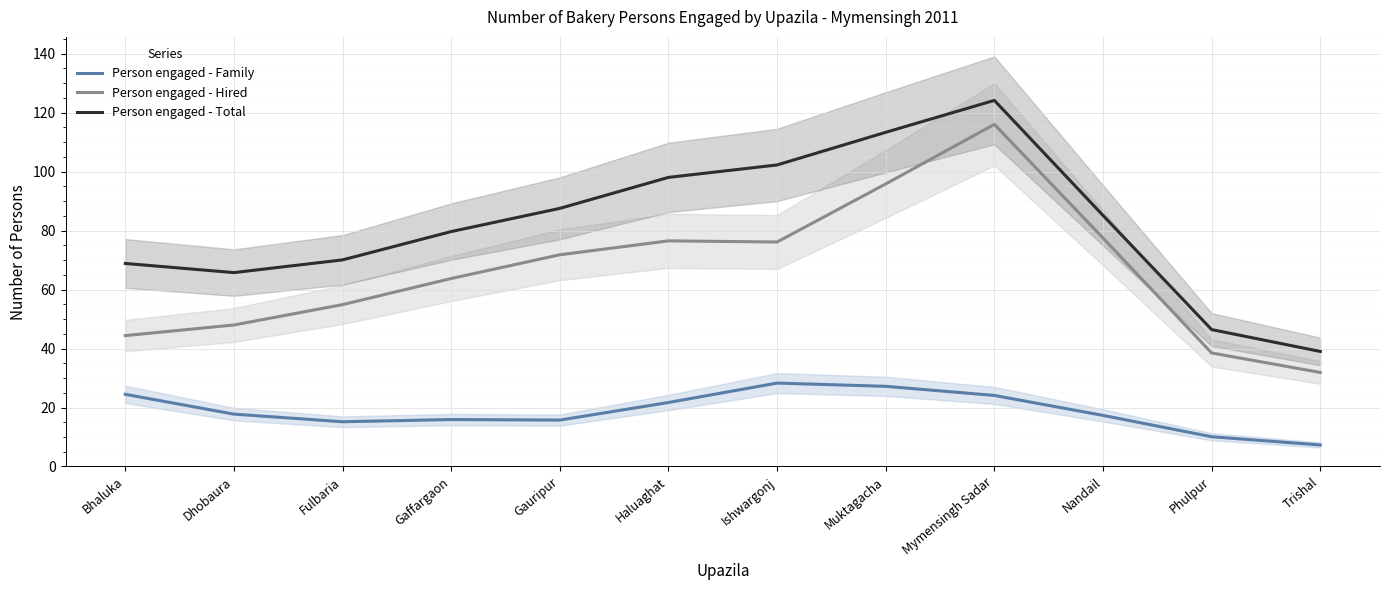

Which series changed the most between Dhobaura and Fulbaria?

Person engaged - Hired